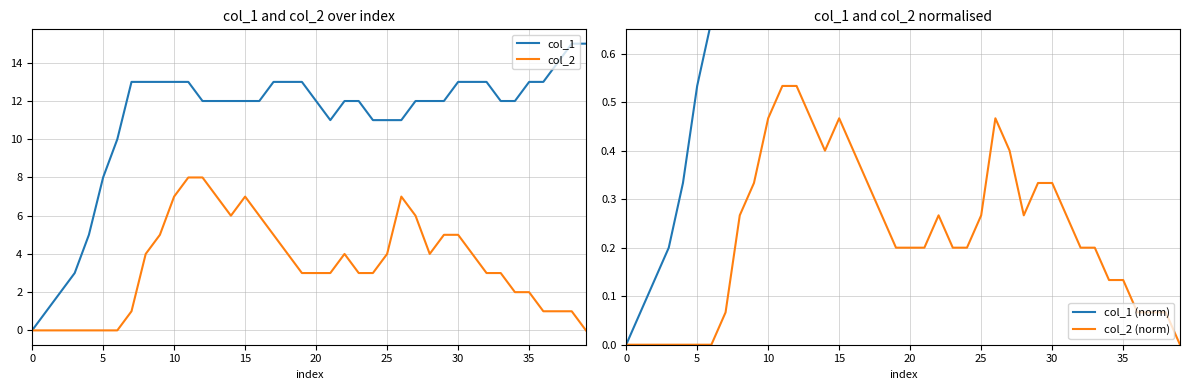

Reading left to right, extract all data points from this chart.

col_1: 0.0	1.0	2.0	3.0	5.0	8.0	10.0	13.0	13.0	13.0	13.0	13.0	12.0	12.0	12.0	12.0	12.0	13.0	13.0	13.0	12.0	11.0	12.0	12.0	11.0	11.0	11.0	12.0	12.0	12.0	13.0	13.0	13.0	12.0	12.0	13.0	13.0	14.0	15.0	15.0
col_2: 0.0	0.0	0.0	0.0	0.0	0.0	0.0	1.0	4.0	5.0	7.0	8.0	8.0	7.0	6.0	7.0	6.0	5.0	4.0	3.0	3.0	3.0	4.0	3.0	3.0	4.0	7.0	6.0	4.0	5.0	5.0	4.0	3.0	3.0	2.0	2.0	1.0	1.0	1.0	0.0
col_1 (norm): 0.0	0.1	0.1	0.2	0.3	0.5	0.7	0.9	0.9	0.9	0.9	0.9	0.8	0.8	0.8	0.8	0.8	0.9	0.9	0.9	0.8	0.7	0.8	0.8	0.7	0.7	0.7	0.8	0.8	0.8	0.9	0.9	0.9	0.8	0.8	0.9	0.9	0.9	1.0	1.0
col_2 (norm): 0.0	0.0	0.0	0.0	0.0	0.0	0.0	0.1	0.3	0.3	0.5	0.5	0.5	0.5	0.4	0.5	0.4	0.3	0.3	0.2	0.2	0.2	0.3	0.2	0.2	0.3	0.5	0.4	0.3	0.3	0.3	0.3	0.2	0.2	0.1	0.1	0.1	0.1	0.1	0.0